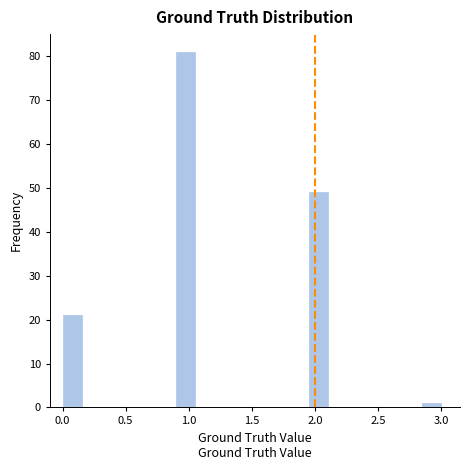

Around what value on the x-axis is the tallest bar? Give the approximate position of its centre, as read against the axis.

1.00